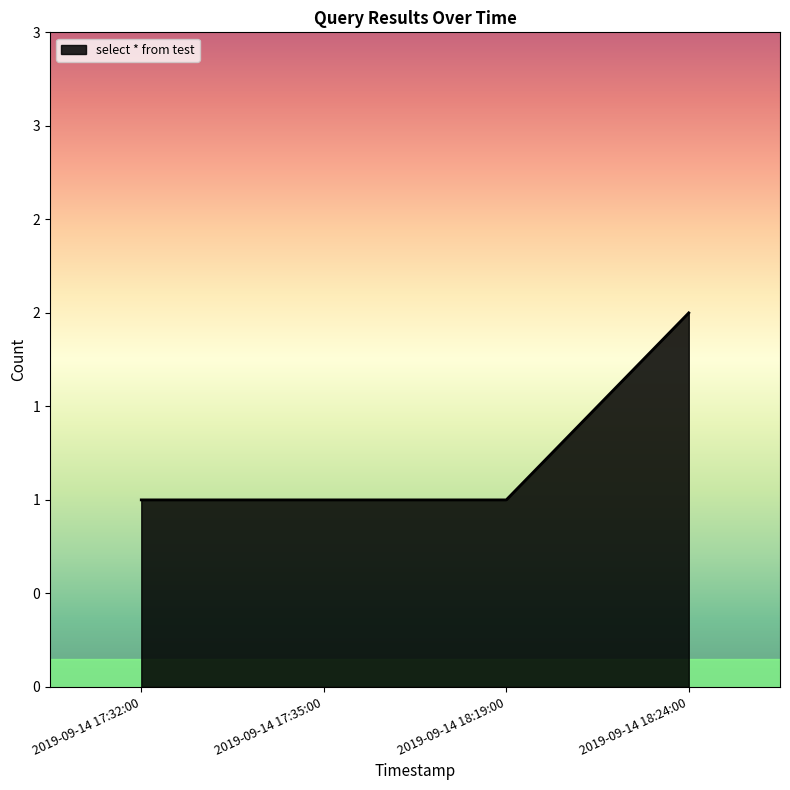

At which category does the chart reach its minimum across all series?

2019-09-14 17:32:00